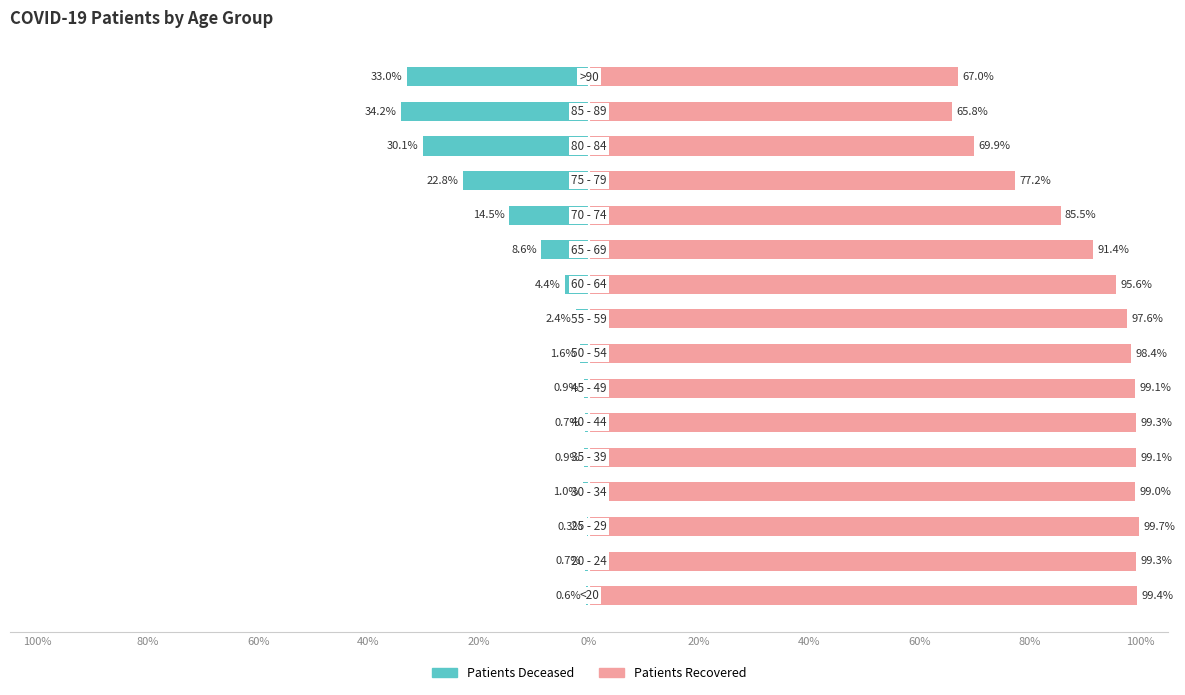

Which series changed the most between 80% and 15?

patients_deceased